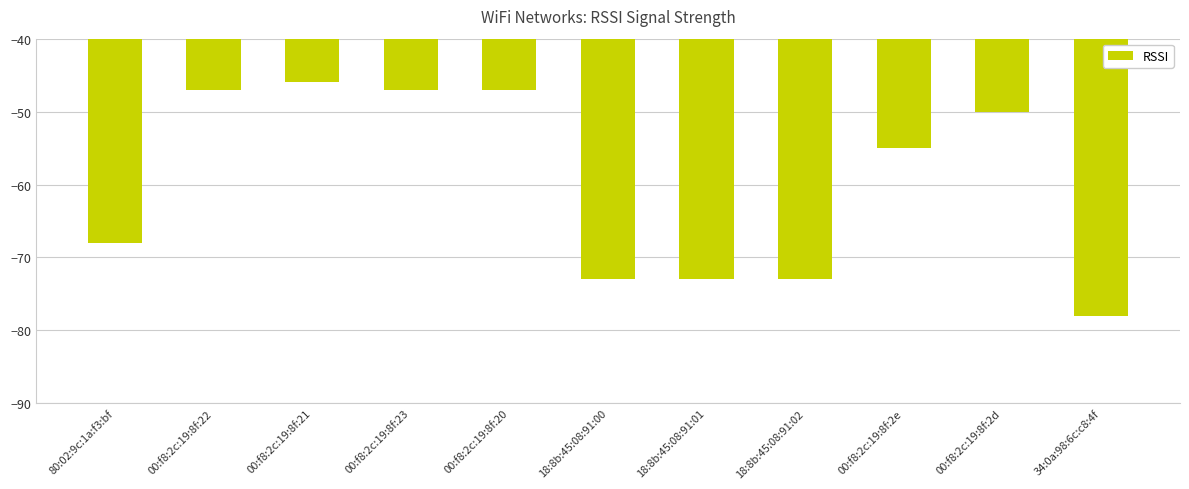

At which label is the value closest to -62?

80:02:9c:1a:f3:bf